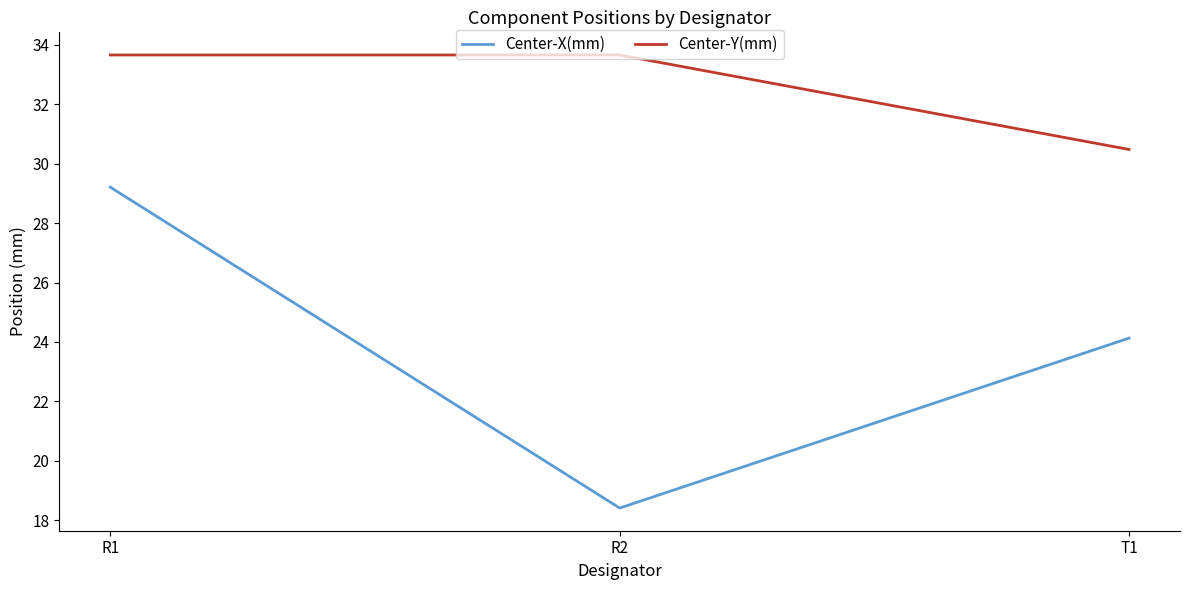

What is the sum of all Center-X(mm) values?

71.8